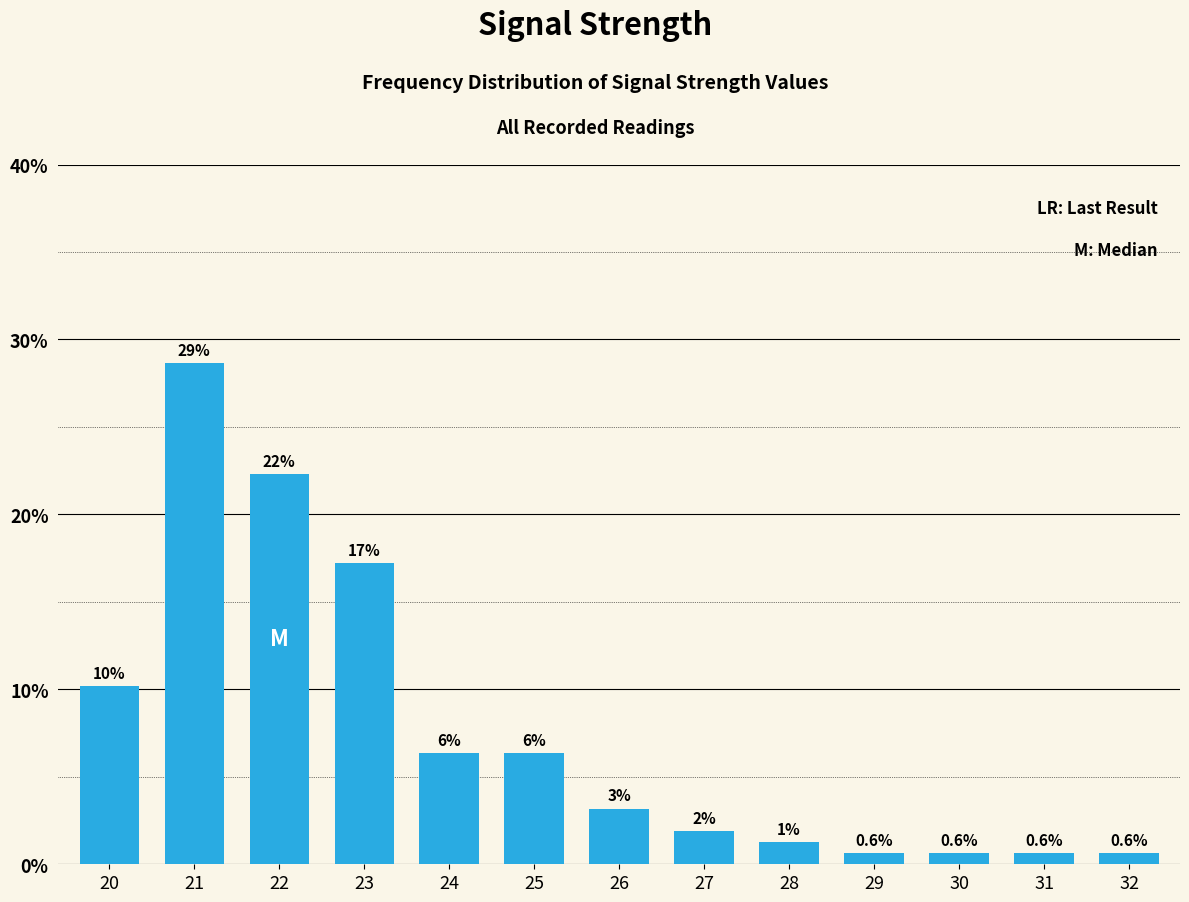

How many bars are there in total?

13